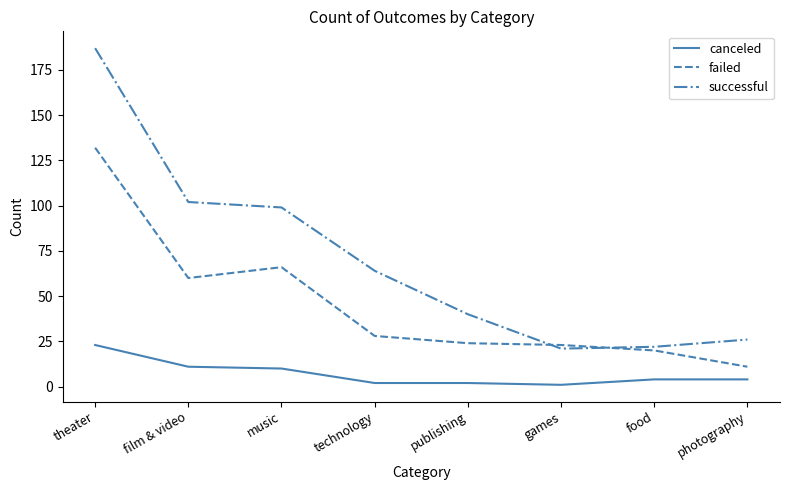

Reading left to right, what are all the values shown in this chart?

canceled: theater=23	film & video=11	music=10	technology=2	publishing=2	games=1	food=4	photography=4
failed: theater=132	film & video=60	music=66	technology=28	publishing=24	games=23	food=20	photography=11
successful: theater=187	film & video=102	music=99	technology=64	publishing=40	games=21	food=22	photography=26